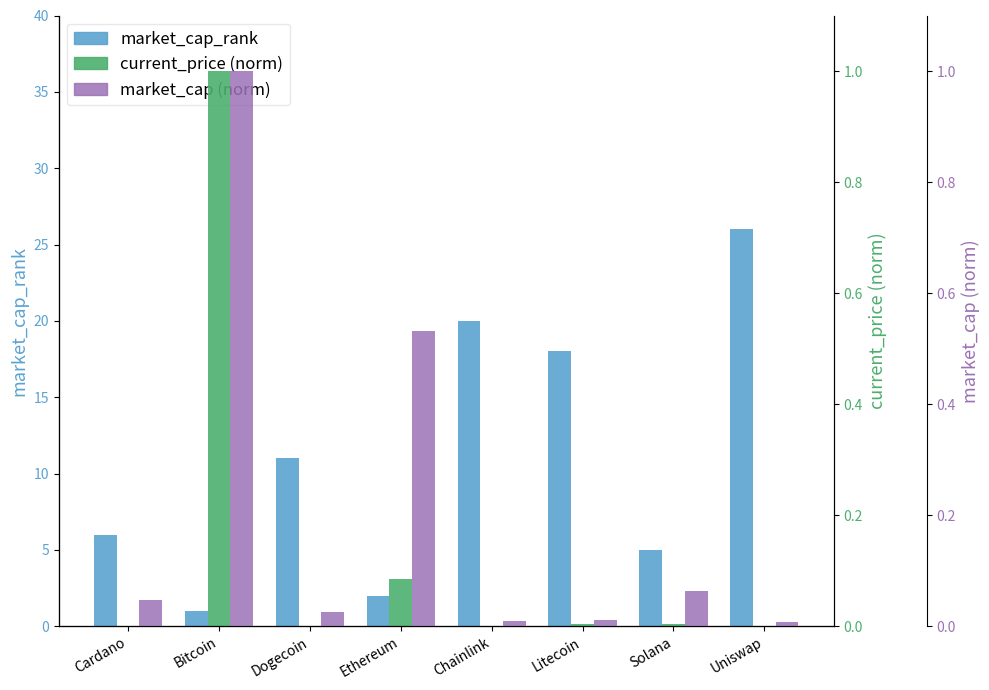

Between Dogecoin and Uniswap, which is larger?

Uniswap